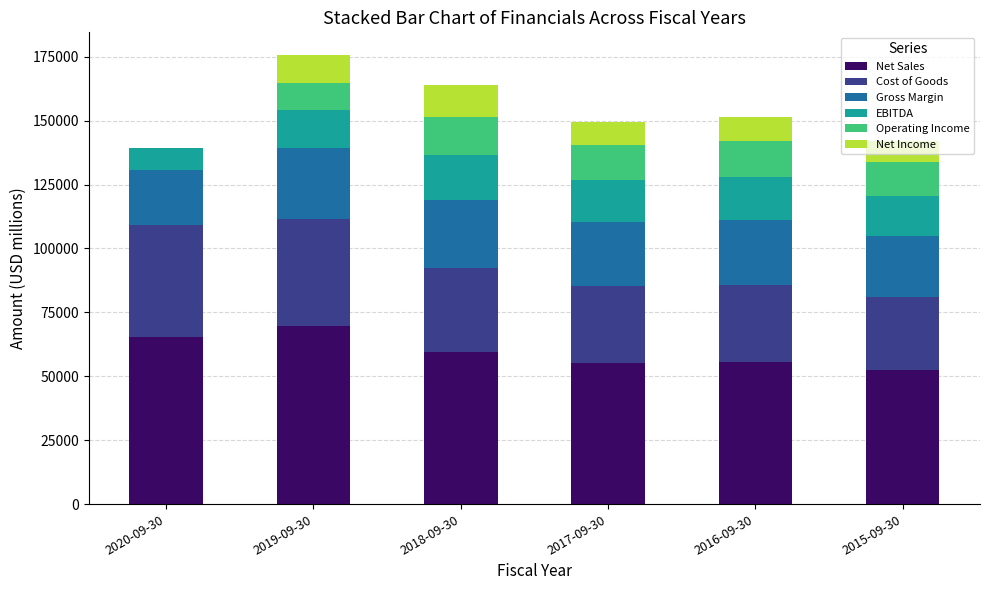

What is the highest value of the Net Sales series?

69607